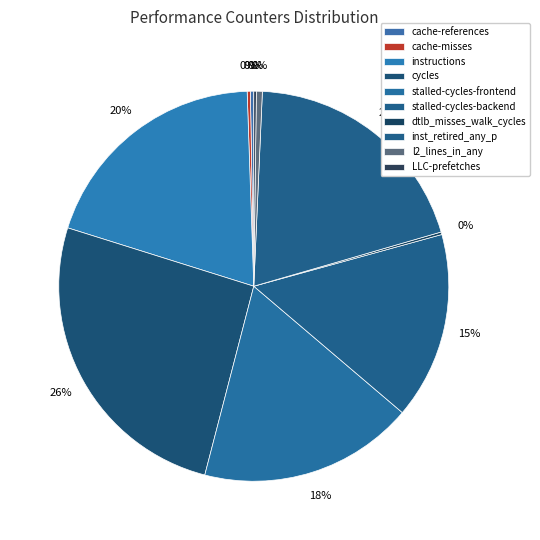

The LLC-prefetches slice represents 7% of the pie. True or false?

False